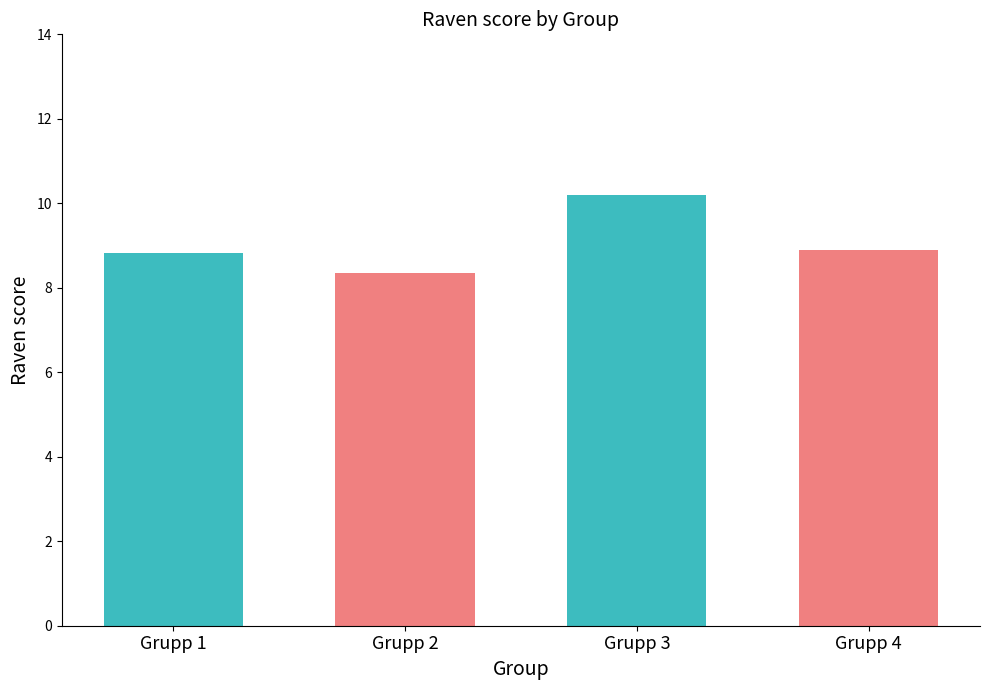

What is the minimum value shown in the chart?

8.3